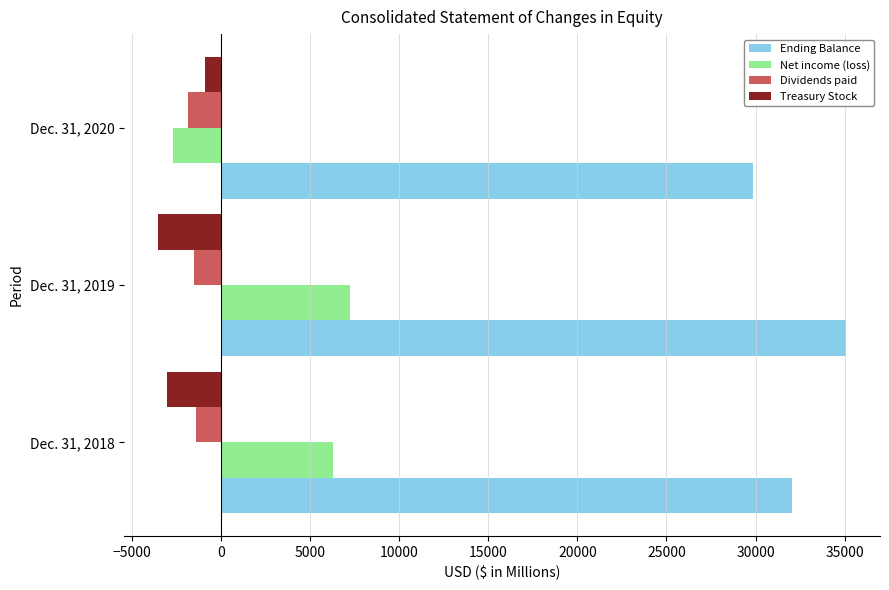

Which series has the largest total across all categories?

Ending Balance